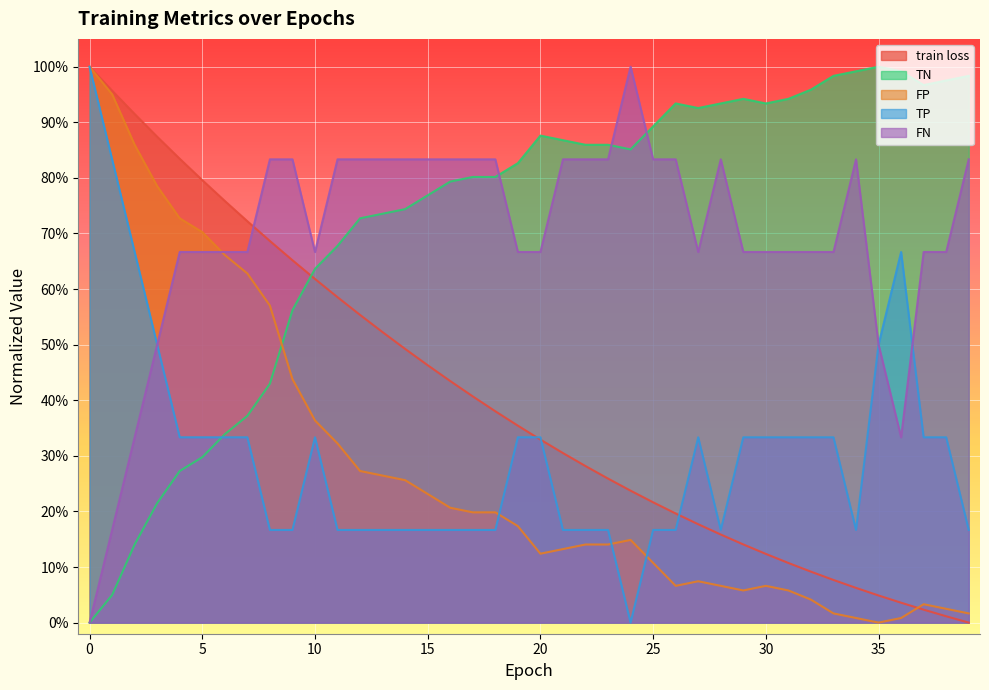

Is the value of train loss at 19 greater than the value of FN at 25?

Yes